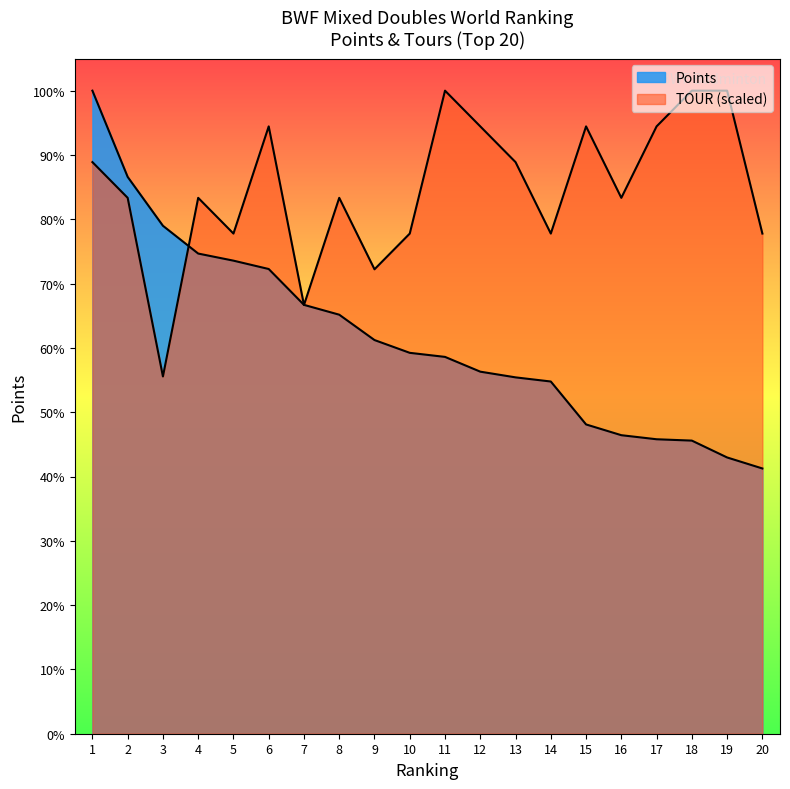

Which series has the widest spread of values?

Points